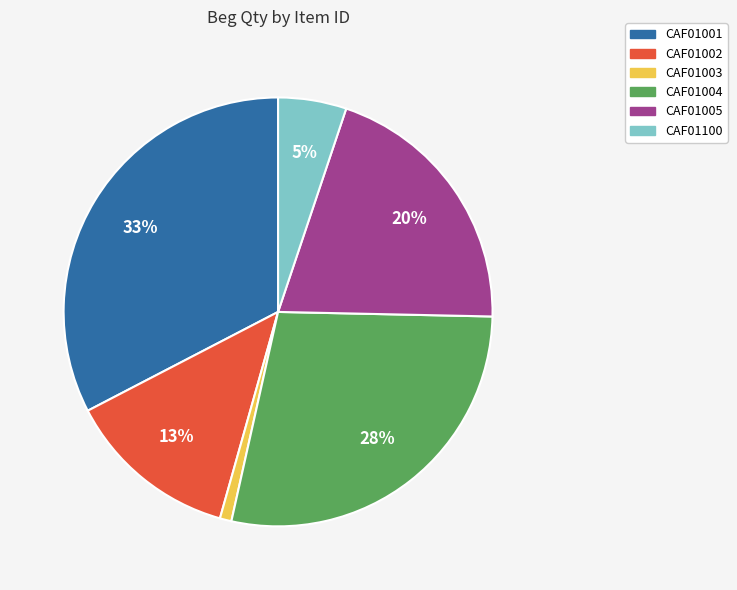

To the nearest percent, what portion does CAF01003 represent?

1%